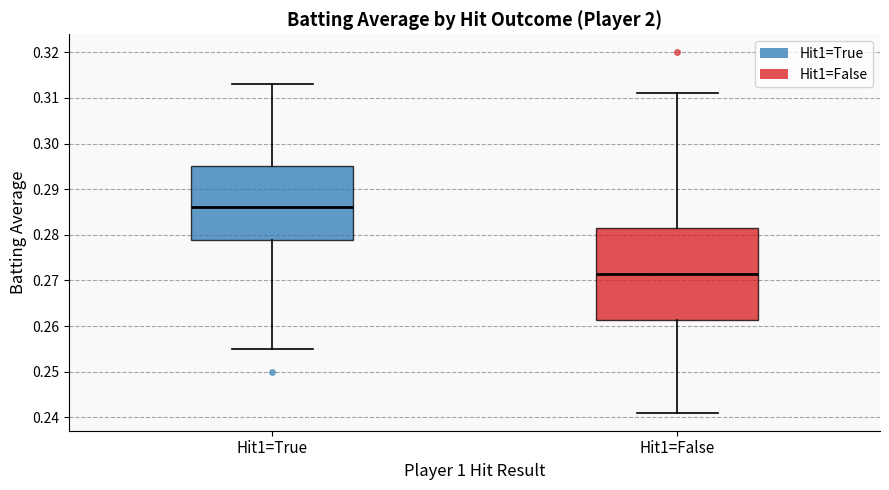

Reading left to right, read every box against the y-axis: the position of its median line, the range the box covers, and the ends of its whiskers. The values are not printed on the chart, so give them approximately, as read against the axis.

Hit1=True: median 0.286, box 0.279 to 0.295, whiskers 0.255 to 0.313
Hit1=False: median 0.272, box 0.261 to 0.282, whiskers 0.241 to 0.311